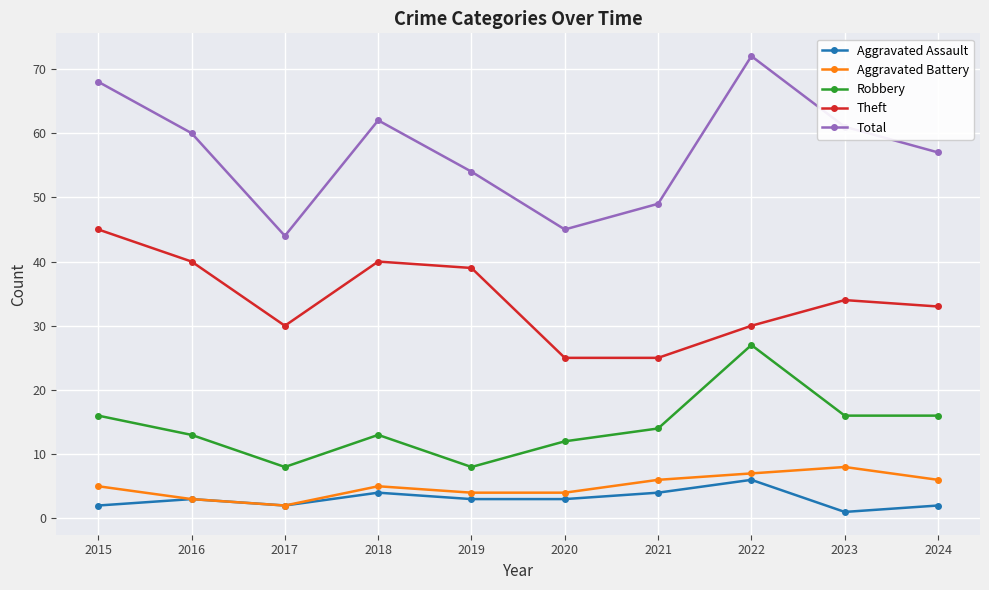

How many data points does each series have?

10